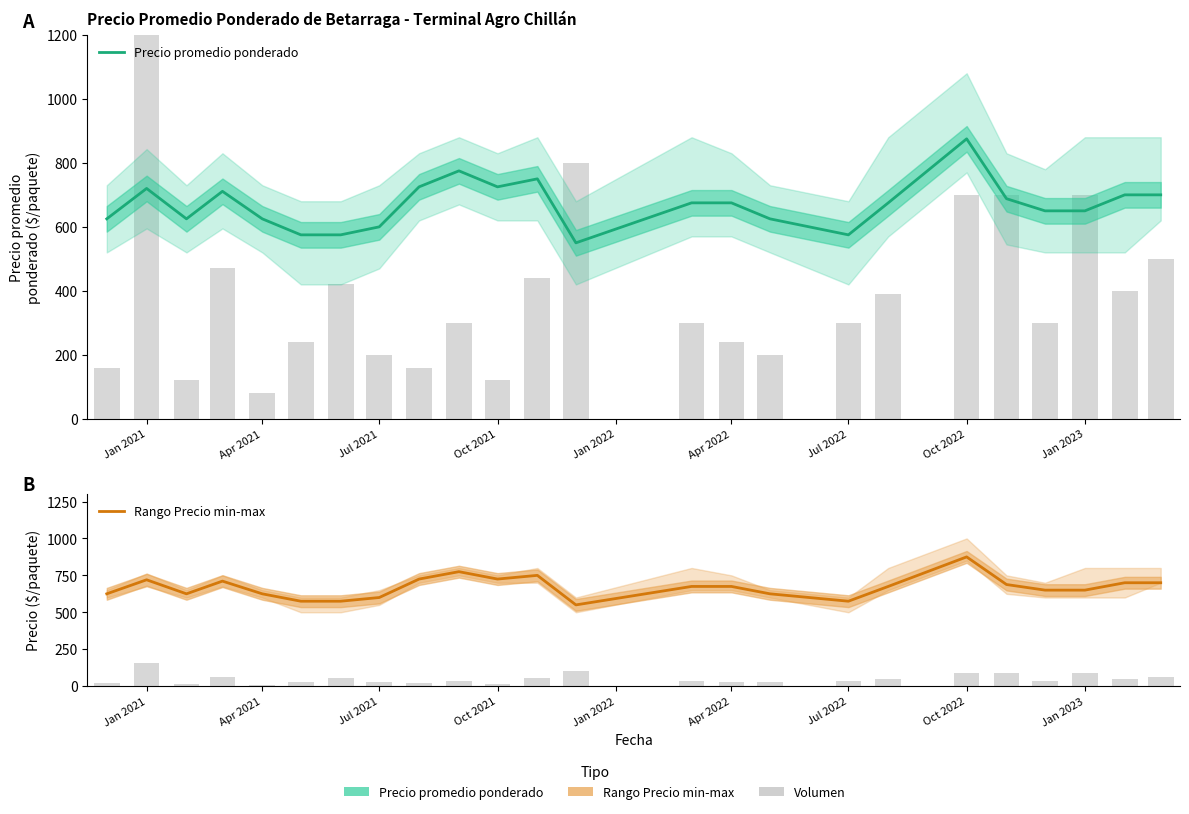

At which category is the sum across all series the highest?

Oct 2022